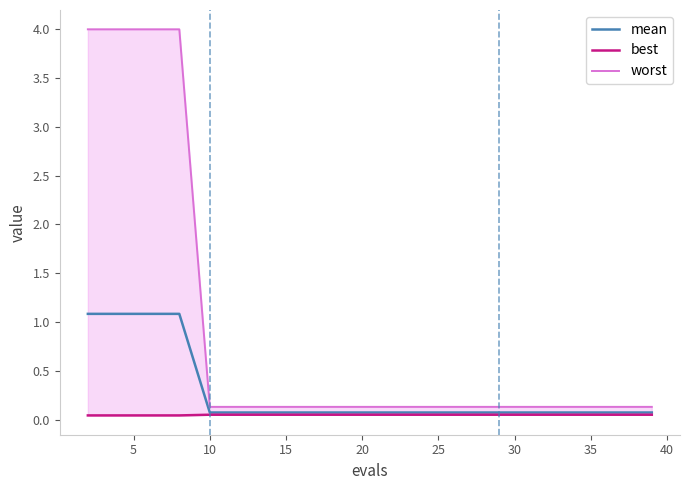

True or false: mean has more than 0 interior local peaks.

False